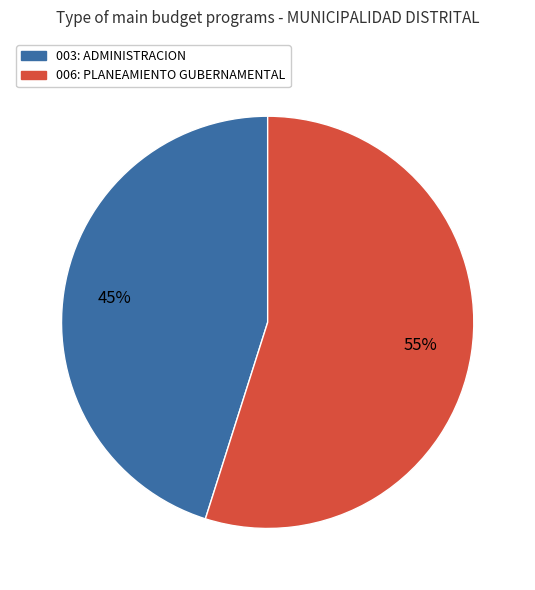

The 003: ADMINISTRACION slice represents 38% of the pie. True or false?

False